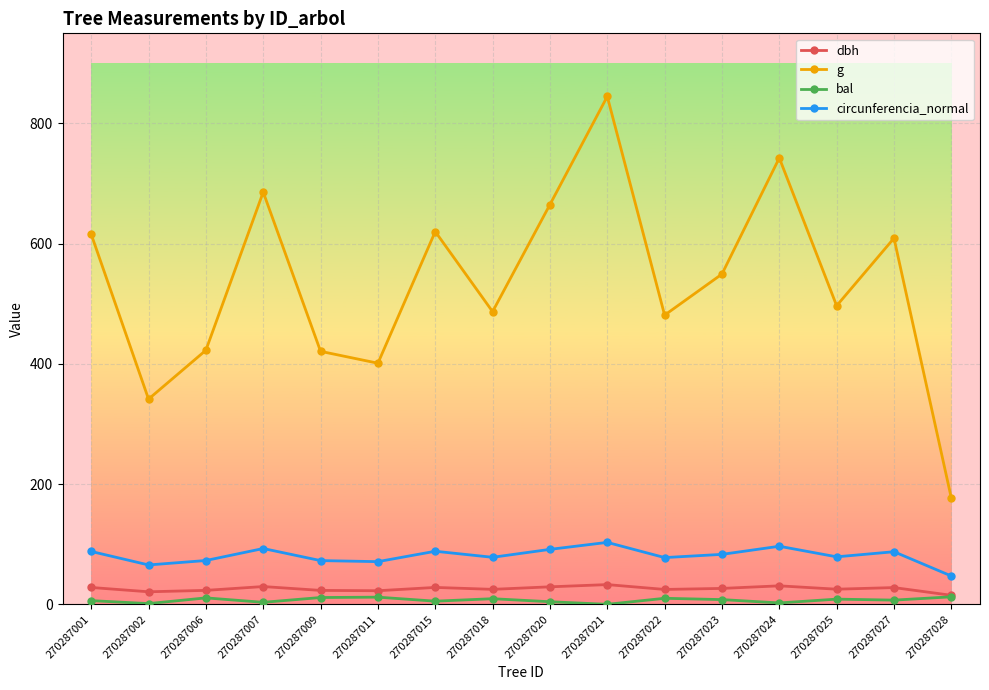

Does the chart display data point markers on the line(s)?

Yes